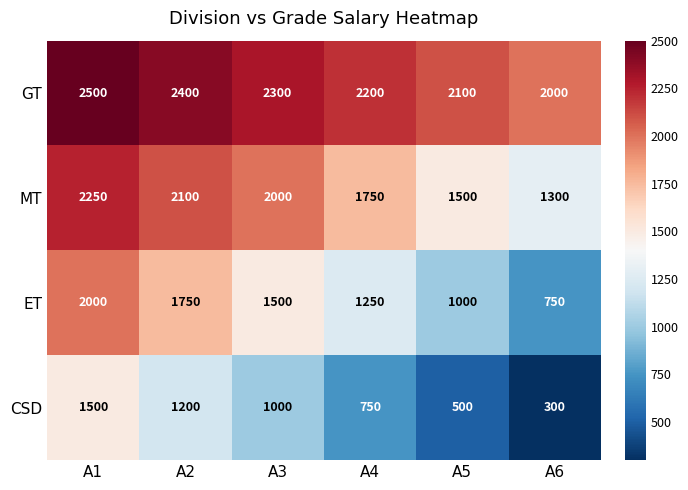

At which category is the sum across all series the highest?

A1